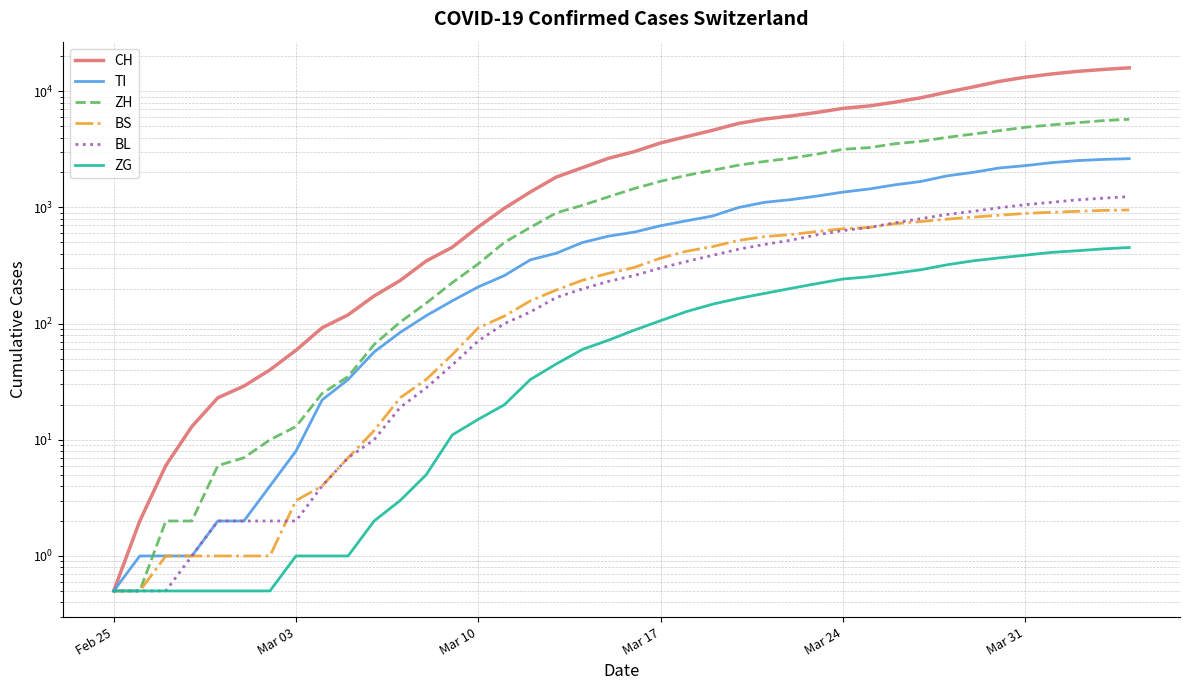

Is the value of BL at 34 greater than the value of CH at 27?

No